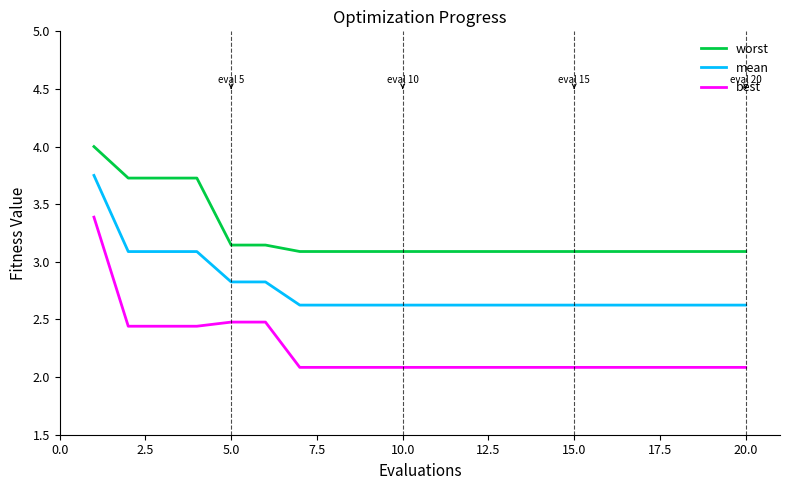

Which series has the largest total across all categories?

worst